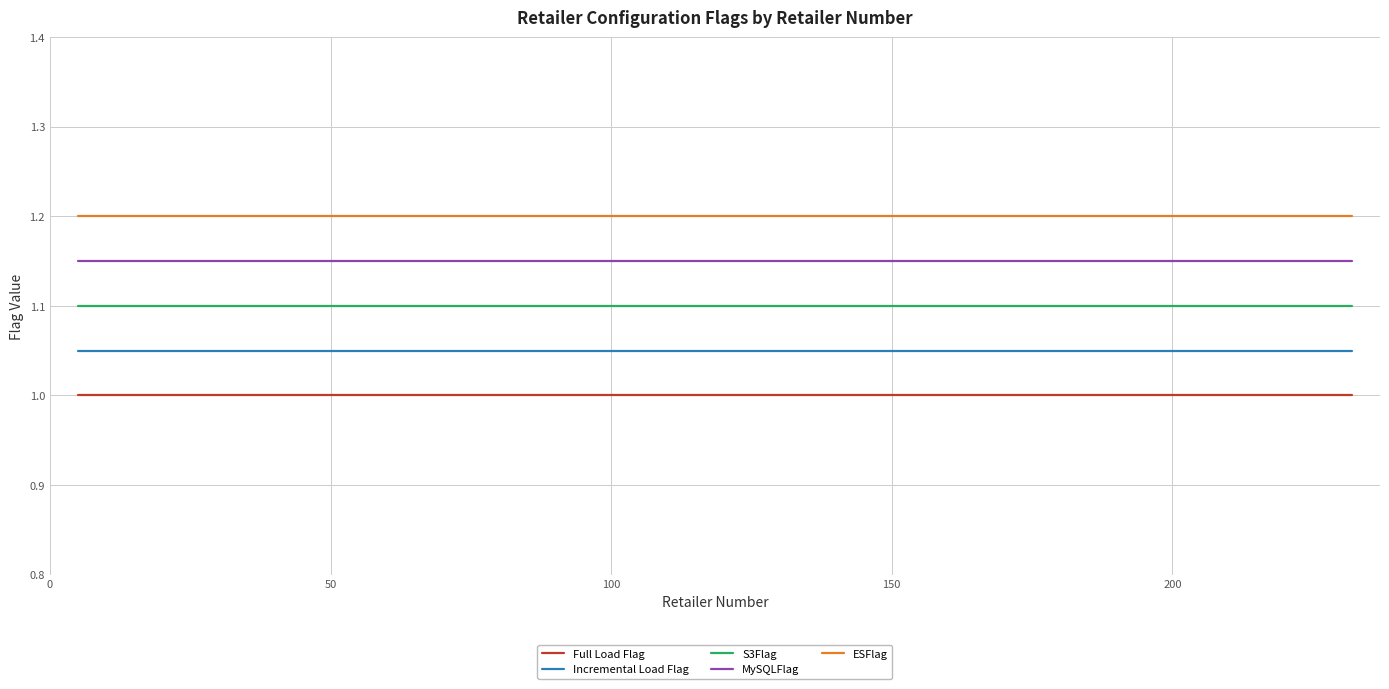

True or false: S3Flag and Full Load Flag cross at least once.

False